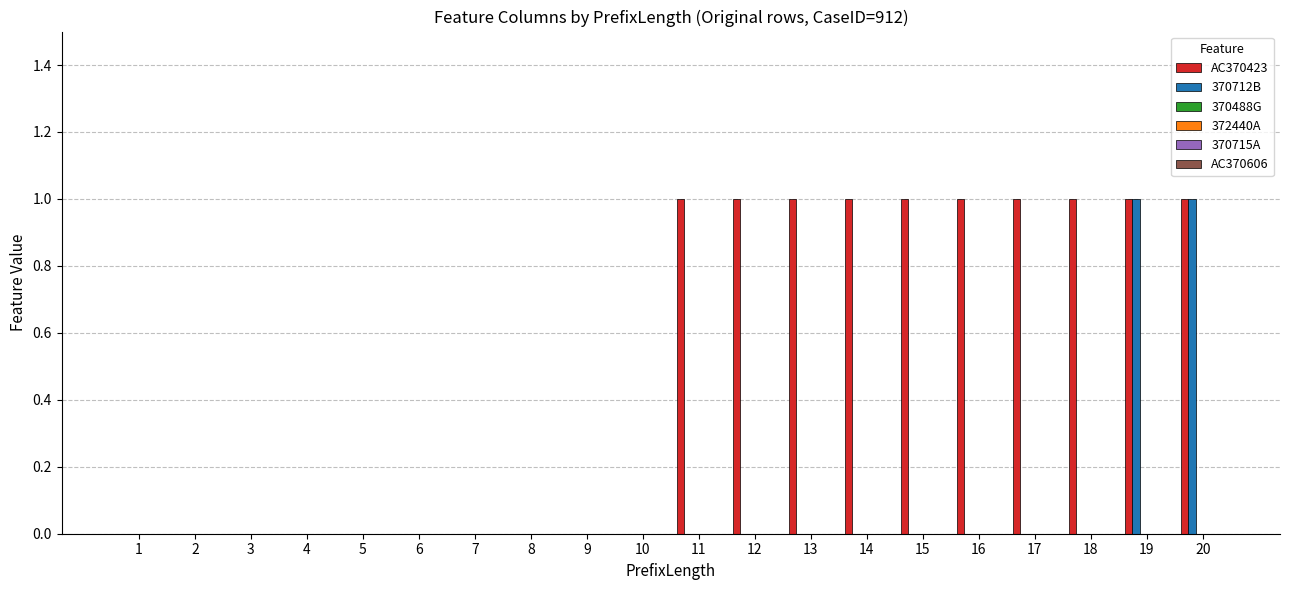

Which series has the largest total across all categories?

AC370423